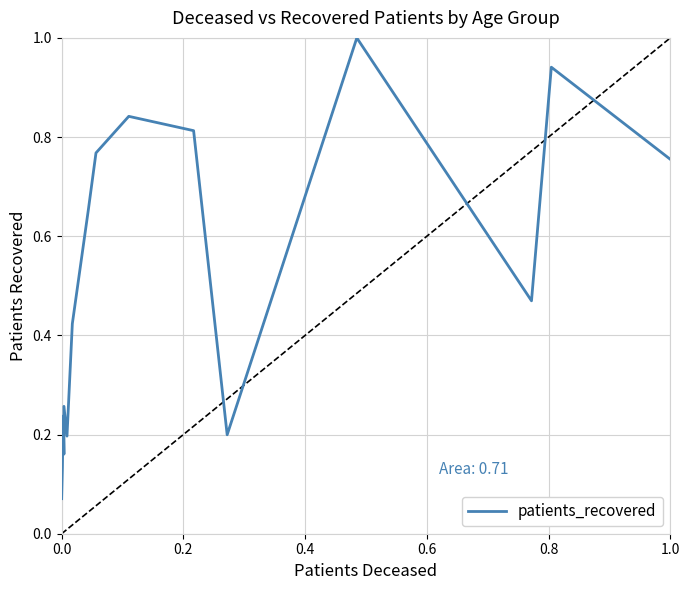

What is the value of the 1st point from the left?

0.1